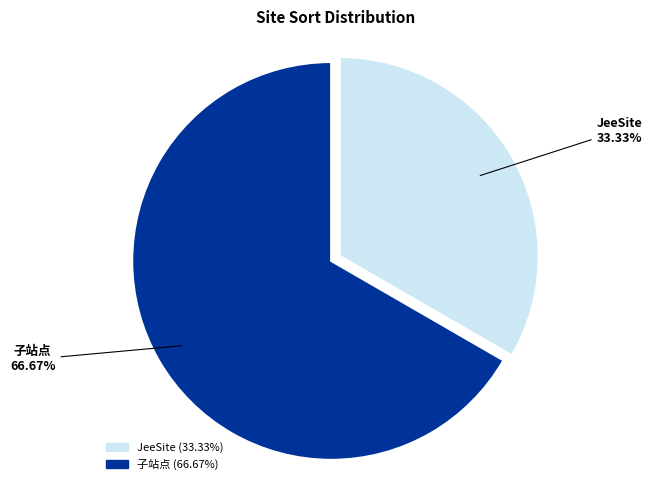

Count the number of slices in the pie.

2